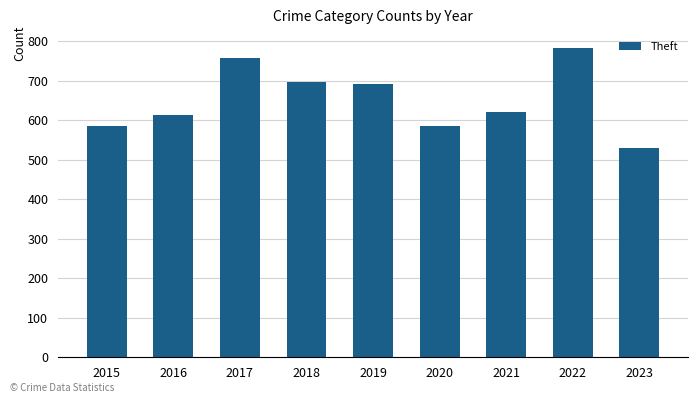

What value does the data have at 2018, to the nearest 50?

700